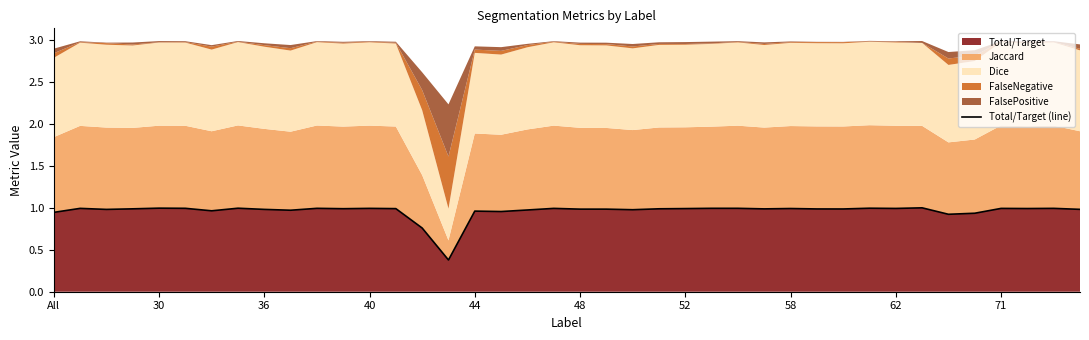

What is the difference between the second highest and second lowest values?

0.2